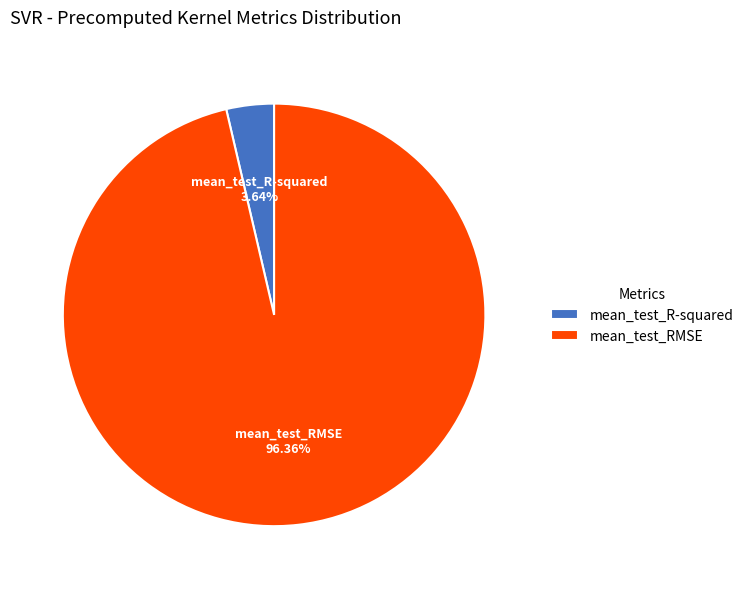

Which category accounts for the majority?

mean_test_RMSE